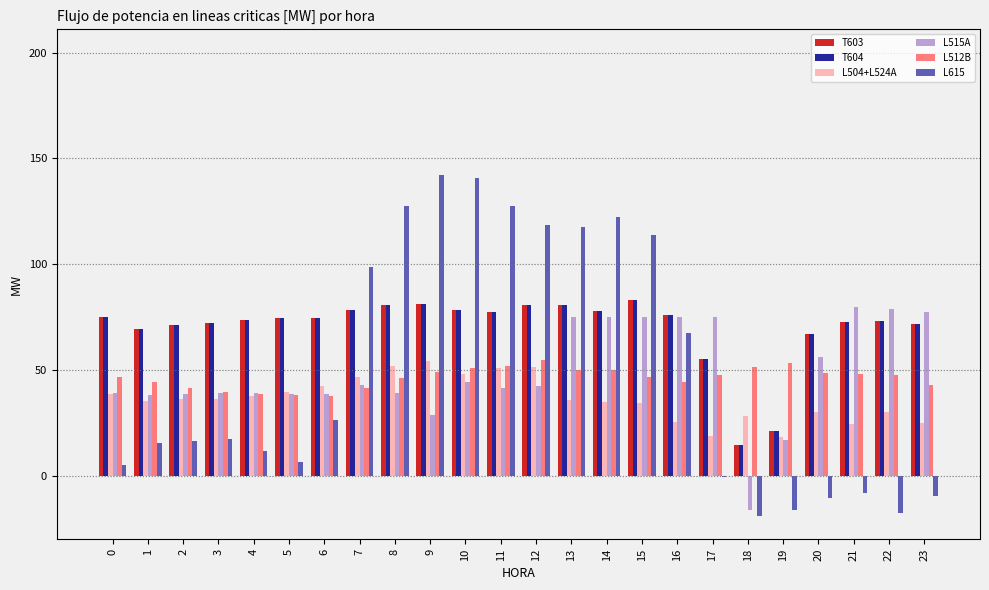

What is the sum of all L515A values?

1178.9